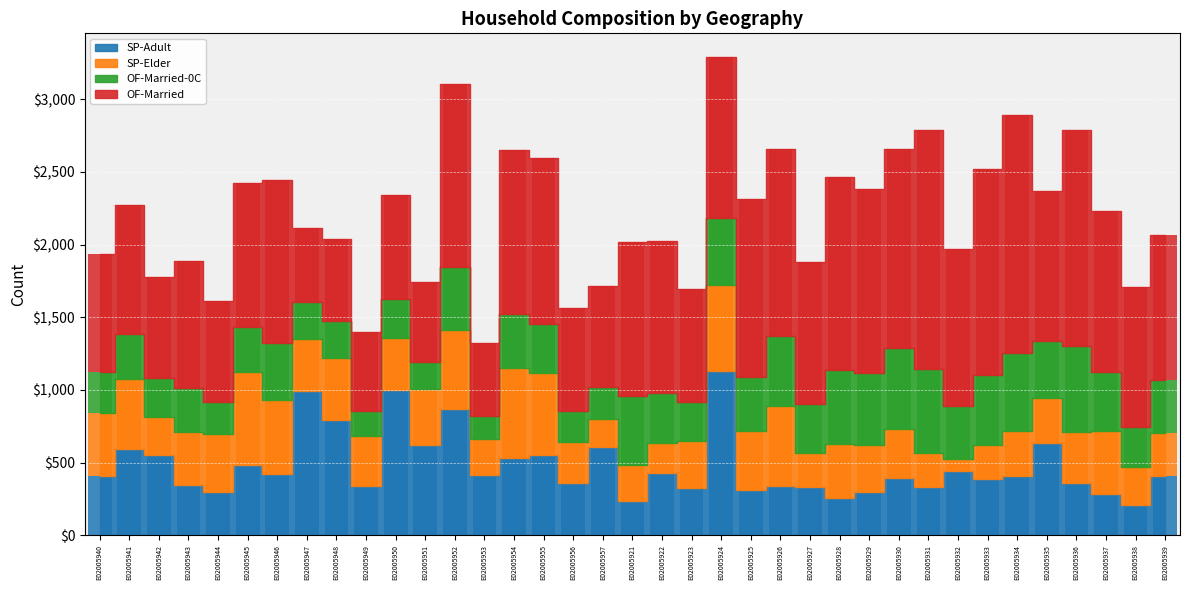

What is the label of the 13th bar from the left?

E02005952